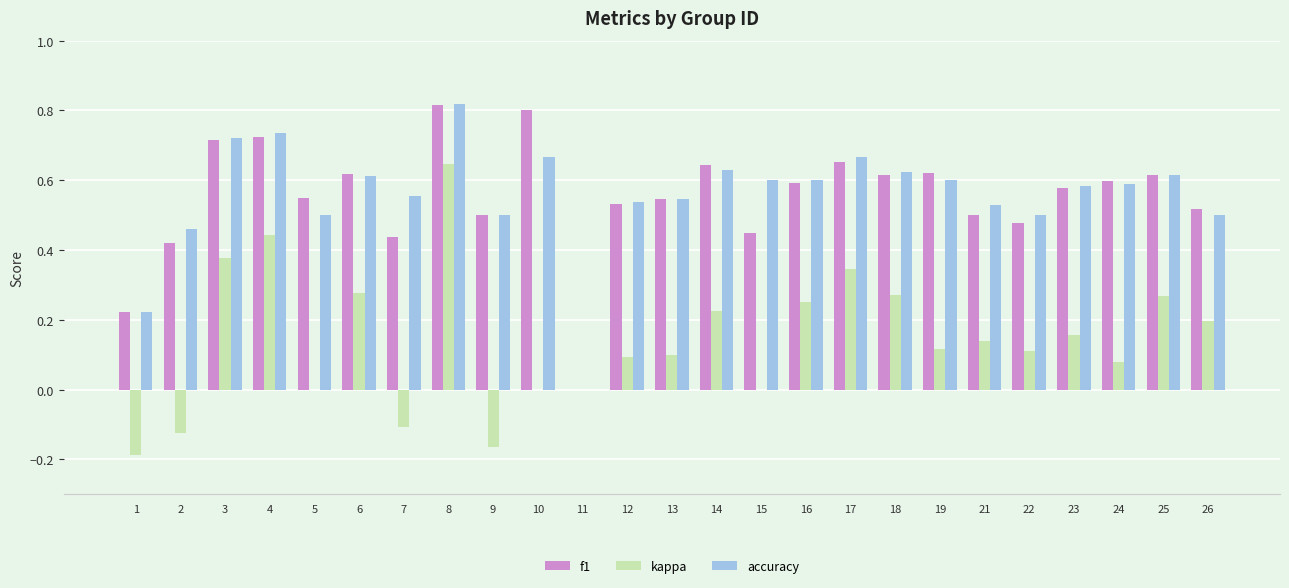

What is the sum of all kappa values?

3.5